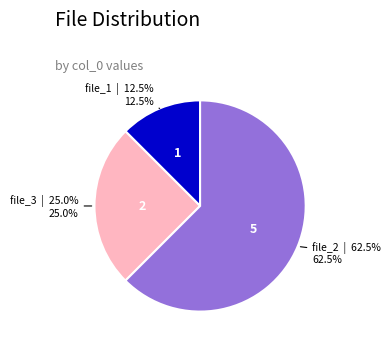

How many slices are in this pie chart?

3